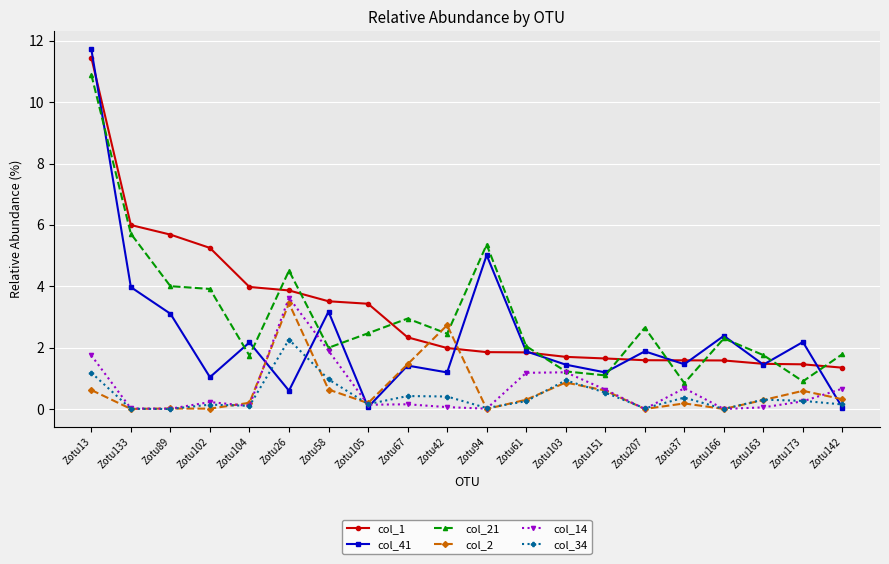

Does the chart display data point markers on the line(s)?

Yes